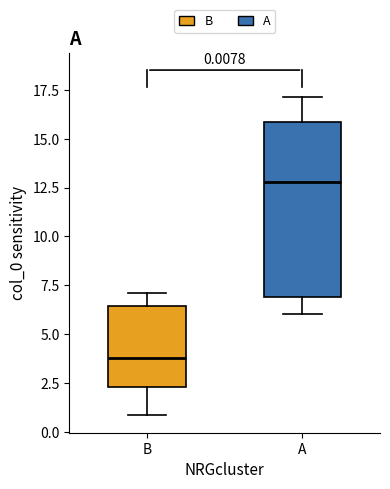

Comparing the boxes themselves (not the whiskers), which one is the tallest?

A